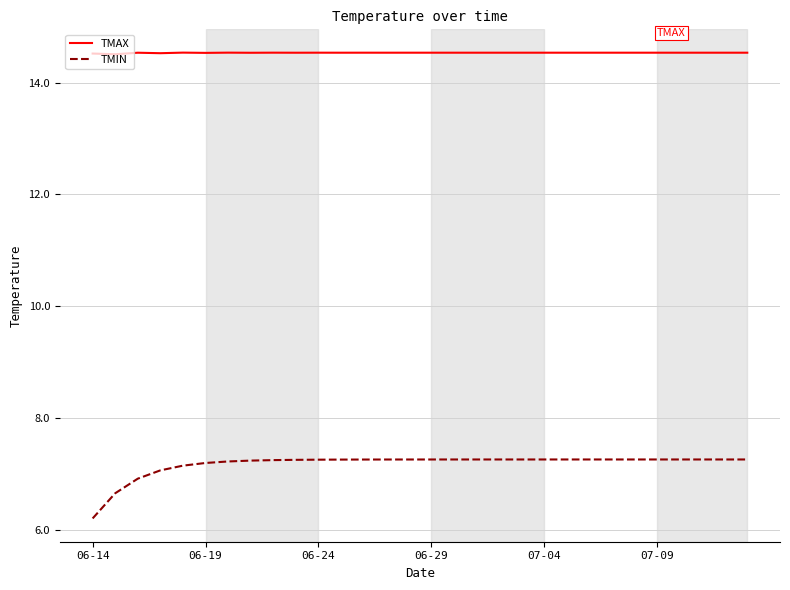

How many categories are shown in the chart?

30